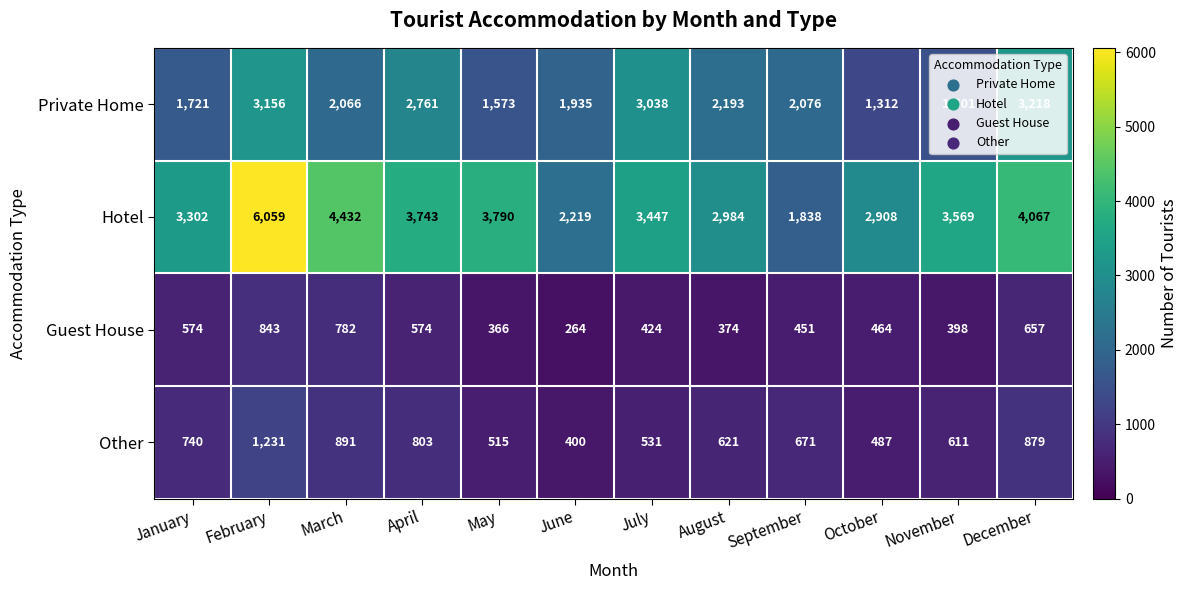

What is the smallest value displayed?

264